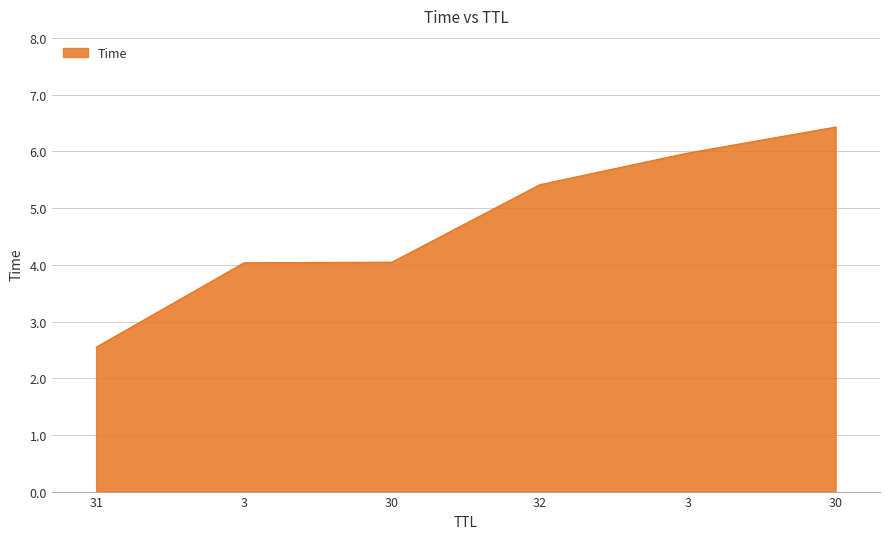

Where is the data nearest to the value 4?

3